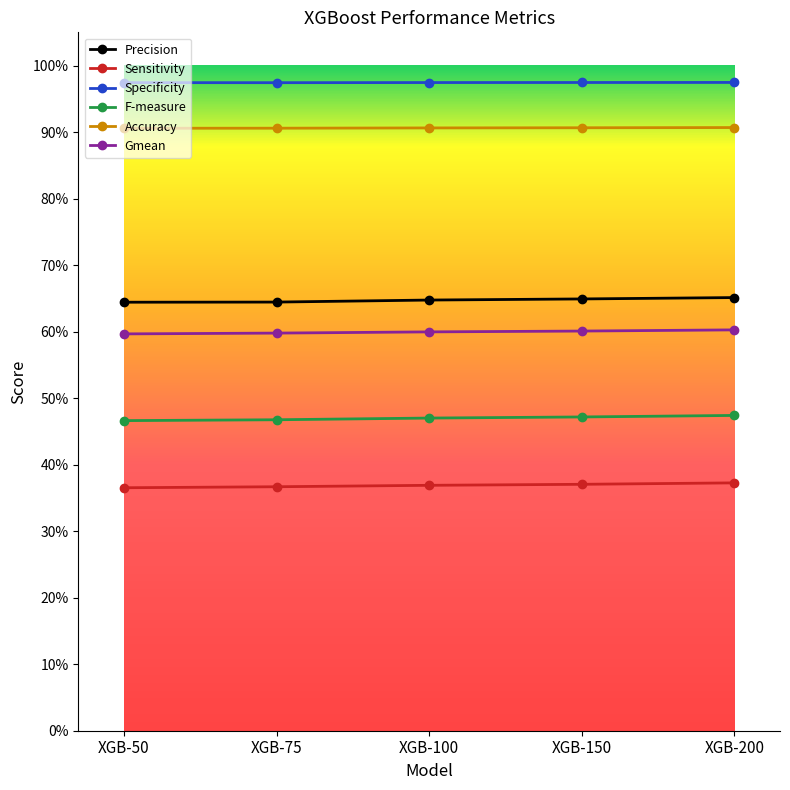

True or false: F-measure and Precision cross at least once.

False